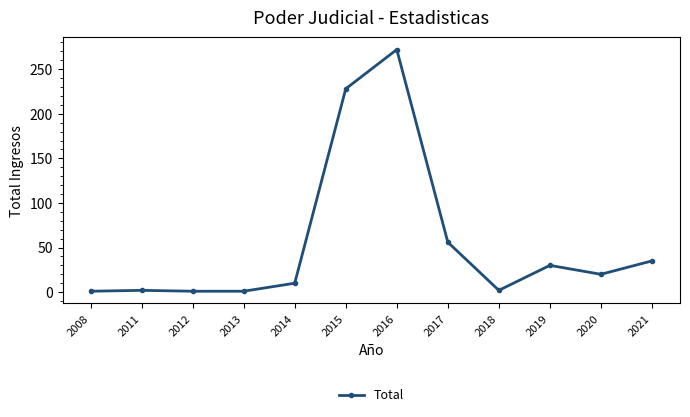

Which has a higher value, 2008 or 2021?

2021